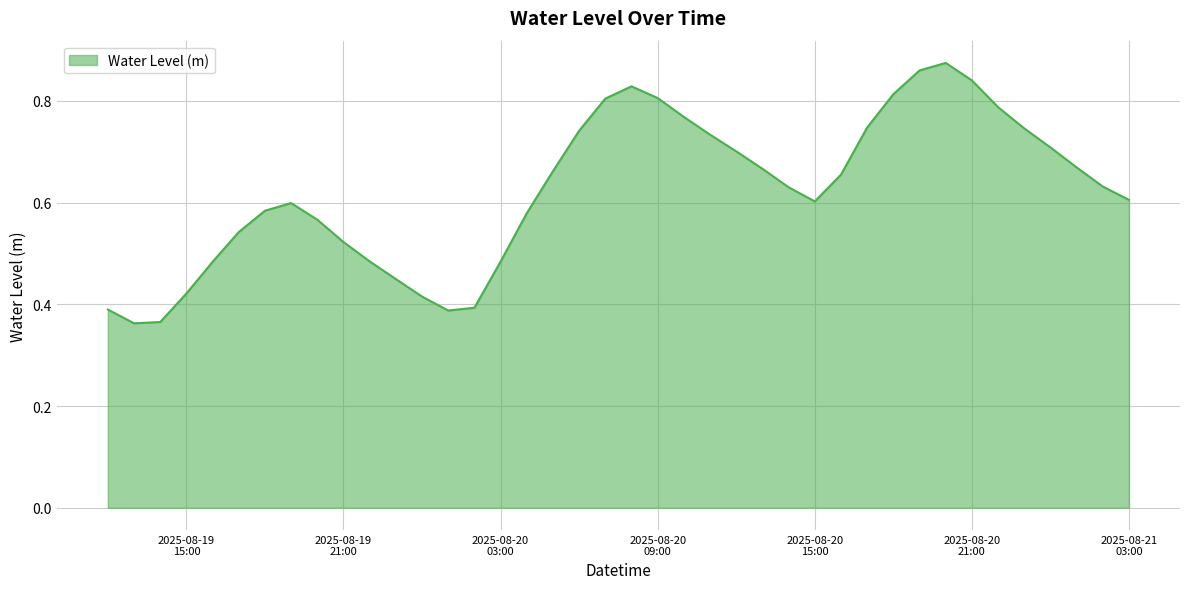

What is the difference between the maximum and second lowest values?

0.5